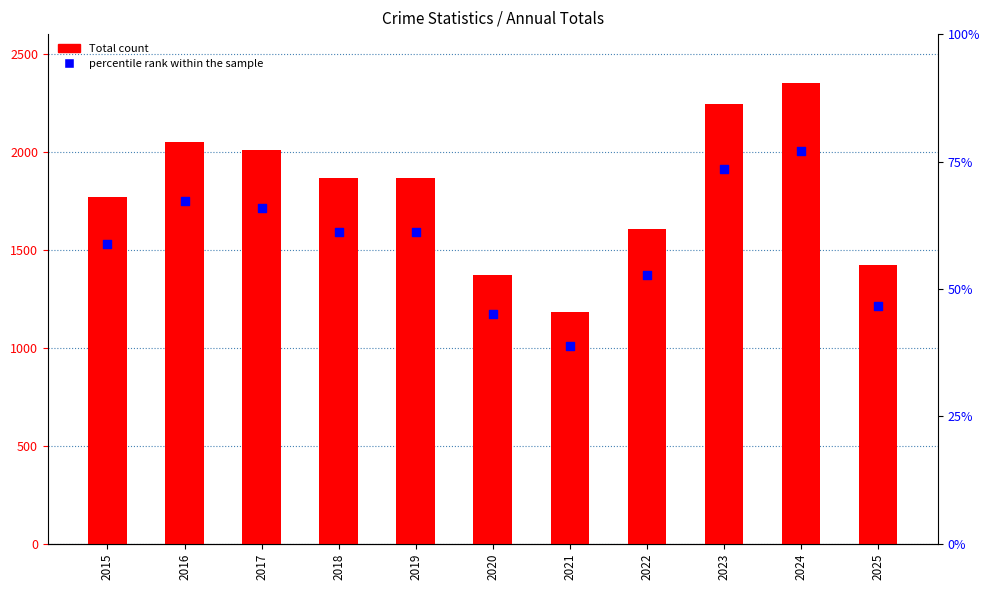

Which series has the largest Y range (max minus min)?

Total count